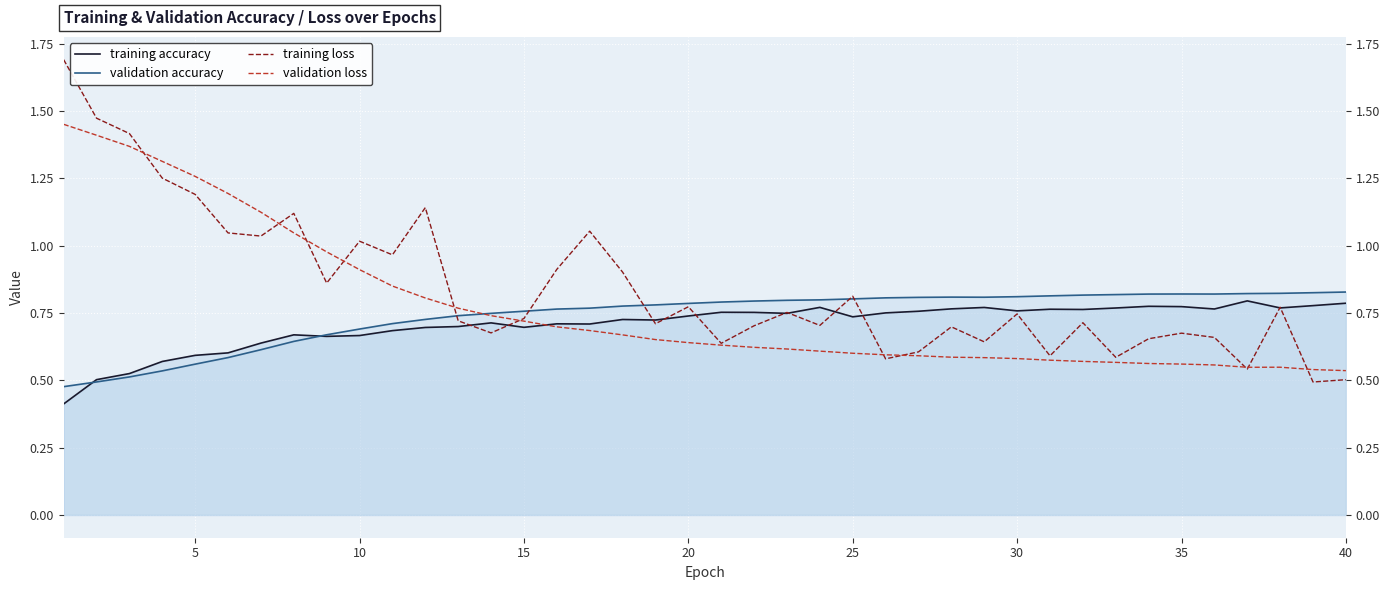

How many distinct data groups are displayed?

4